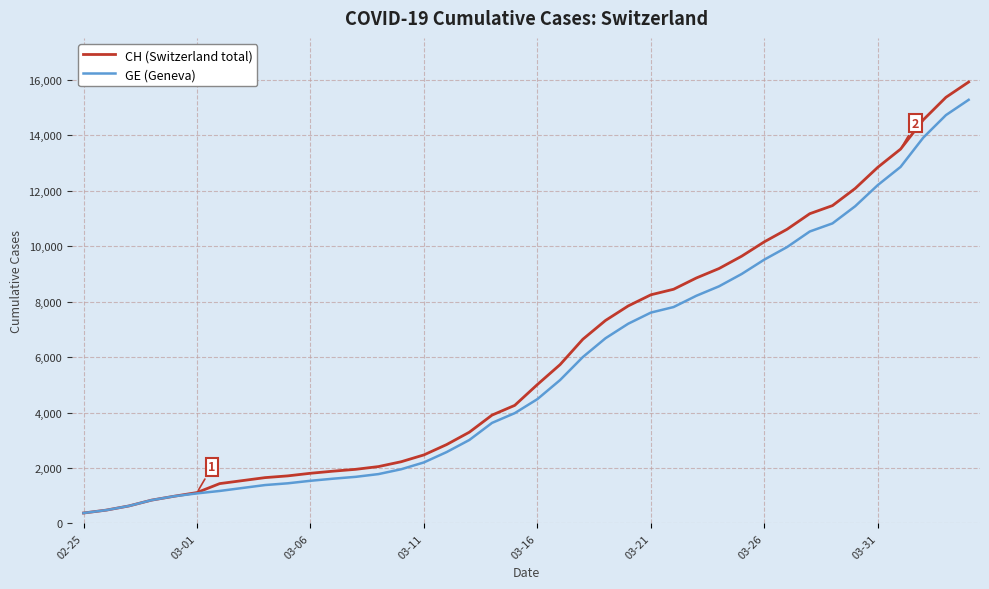

Which series has the widest spread of values?

CH (Switzerland total)